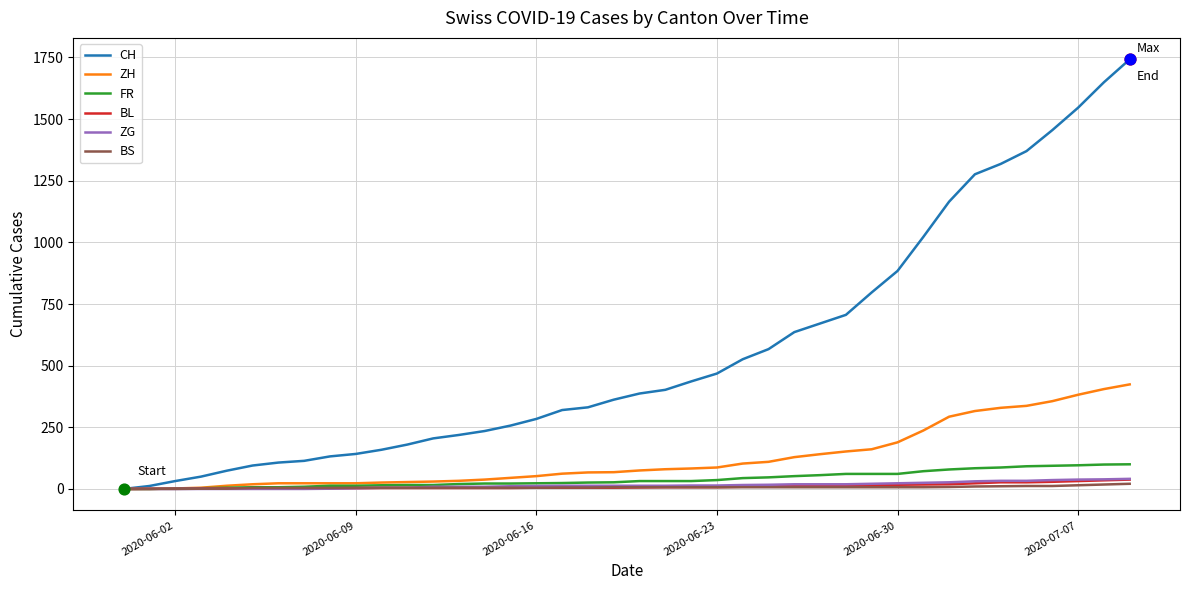

Which series has the widest spread of values?

CH